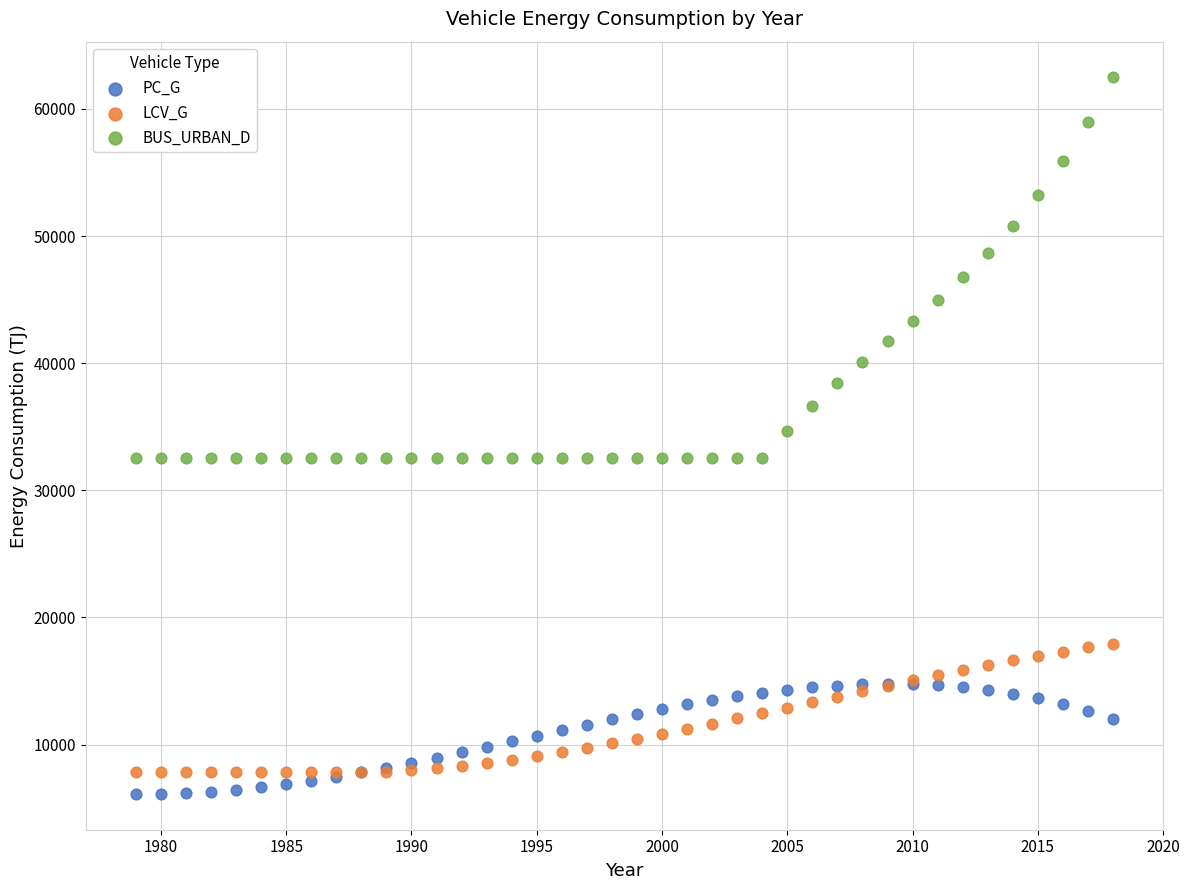

What are all the series names shown in the legend?

PC_G, LCV_G, BUS_URBAN_D